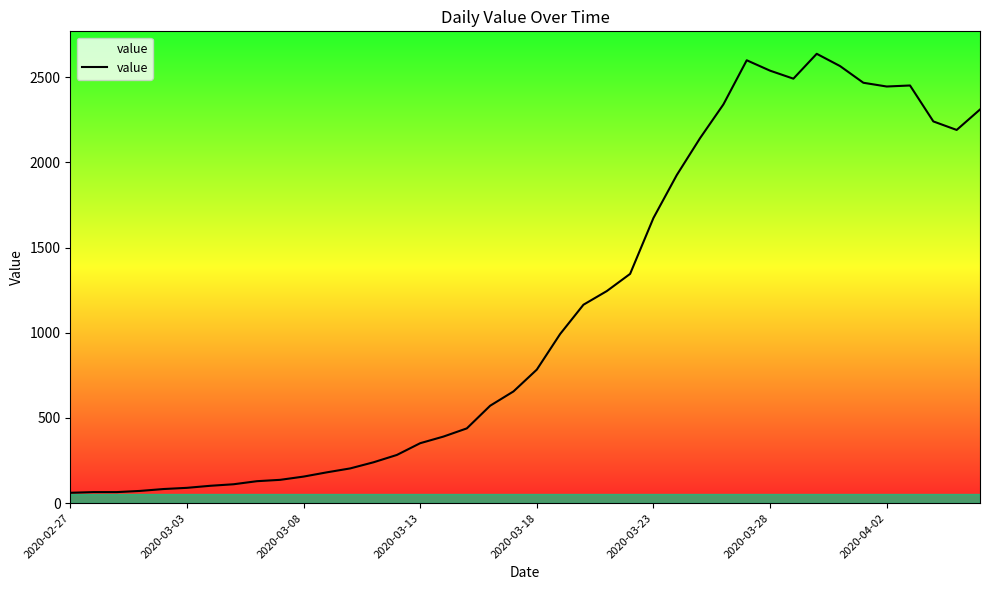

At which category does the chart reach its peak across all series?

32